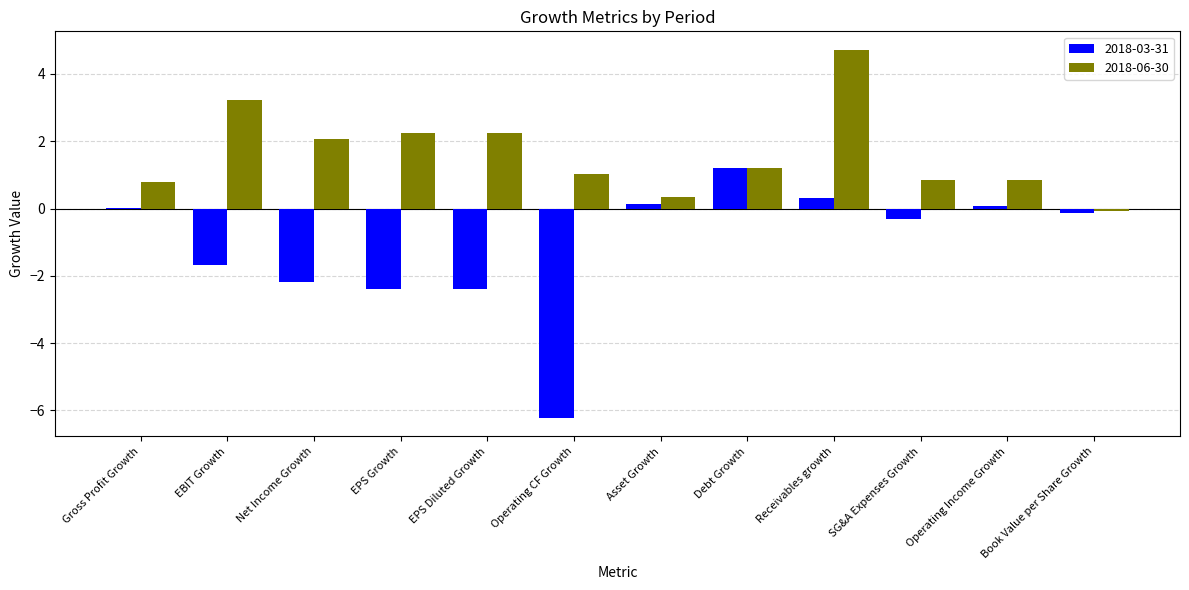

What is the maximum value shown in the chart?

4.7